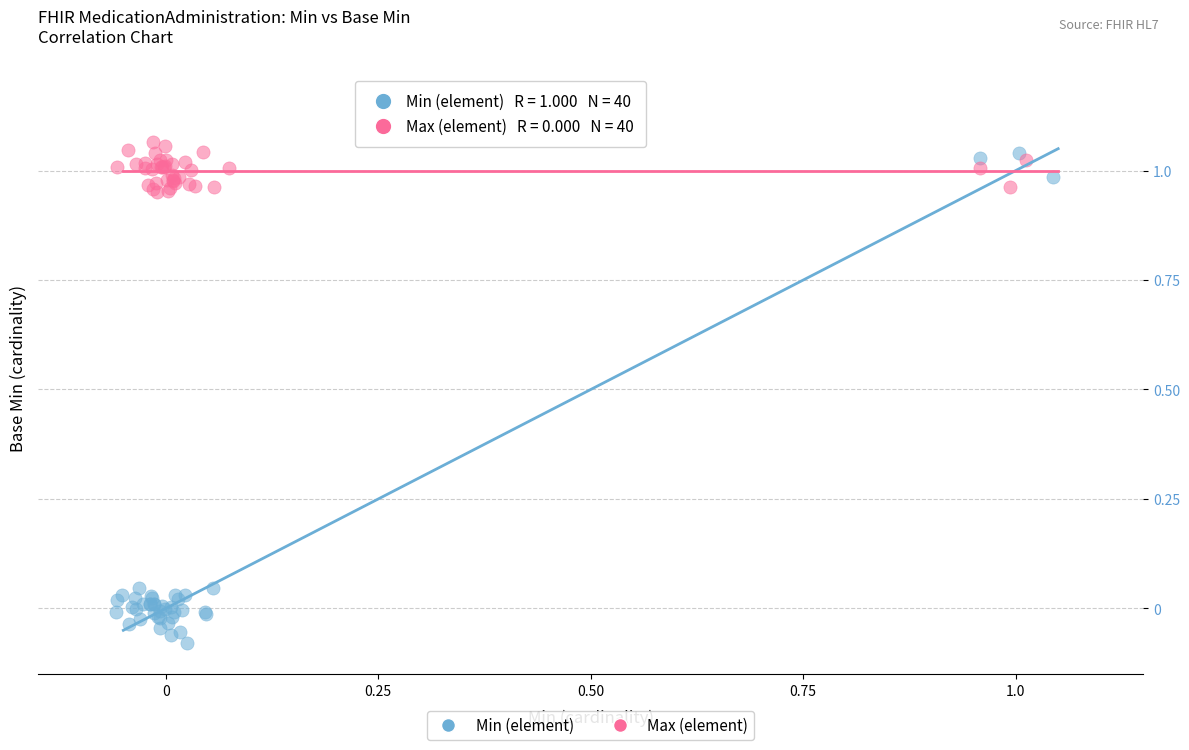

Which series has the largest Y range (max minus min)?

Min (element)